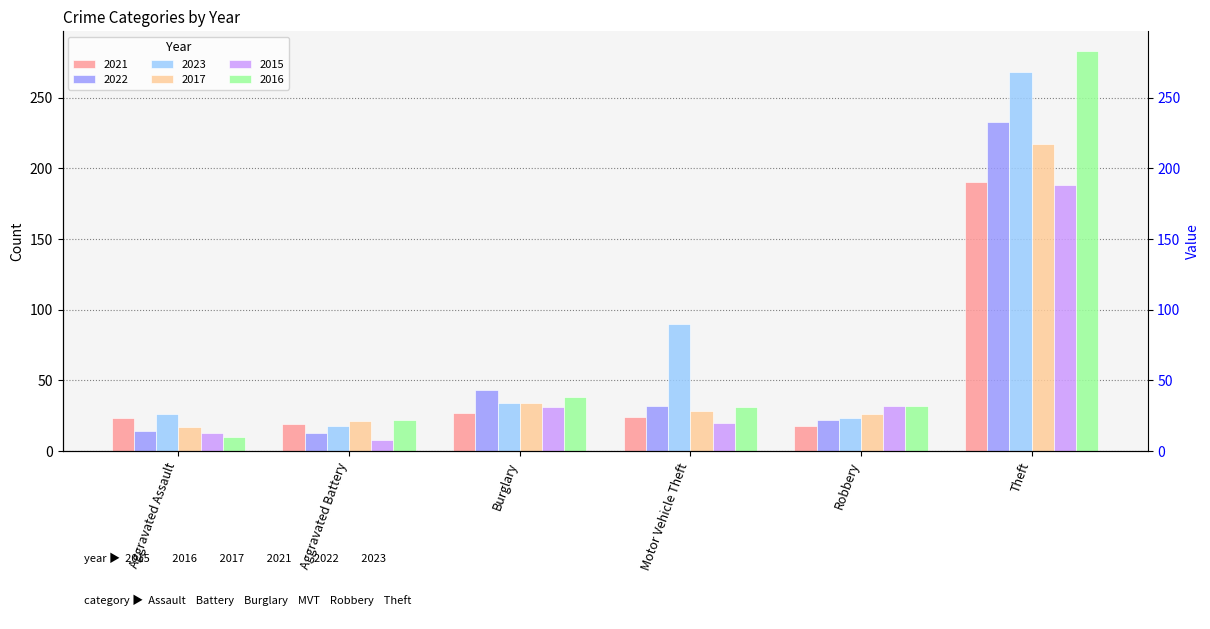

What is the value of the 2022 bar at the 1st from the left?

14